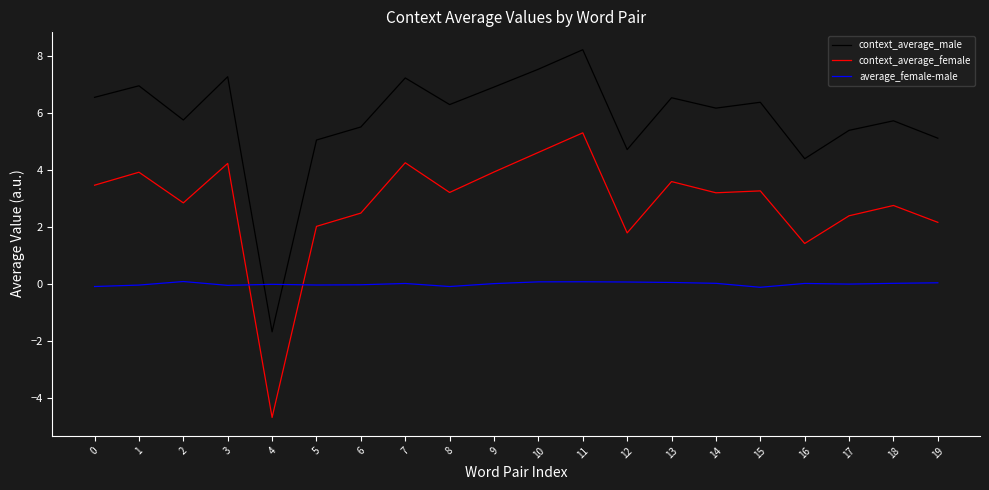

Rank the series at 17 from highest to lowest value.

context_average_male, context_average_female, average_female-male